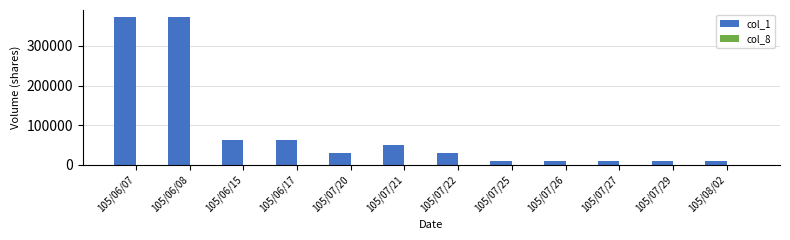

What is the sum of the col_1 values at 105/08/02 and 105/07/27?

20000